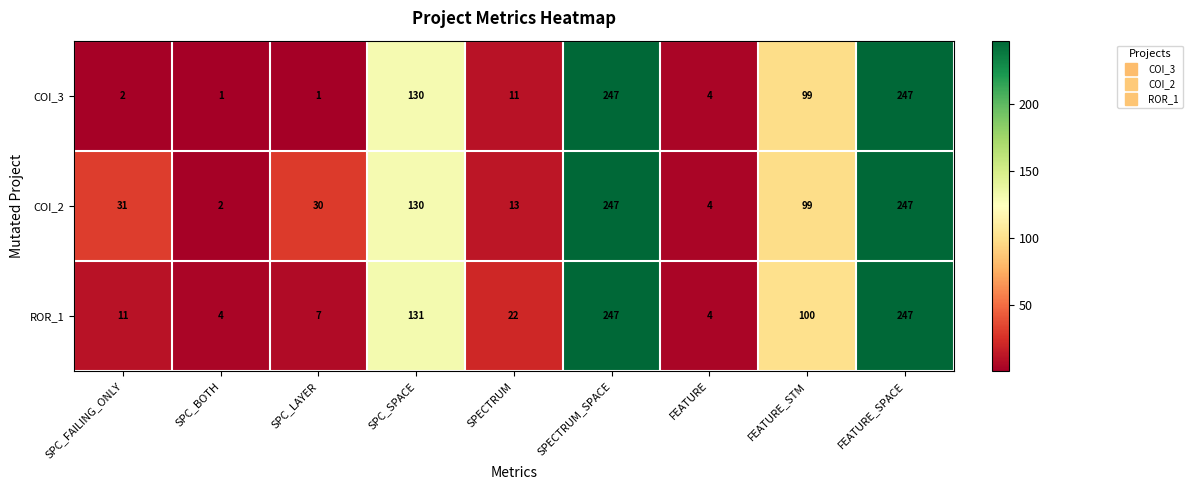

True or false: COI_2 has a value of 104 at SPECTRUM_SPACE.

False